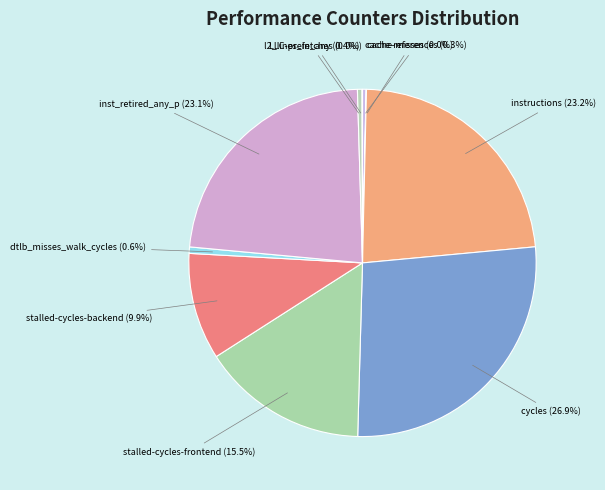

Which category has the biggest portion of the pie?

cycles